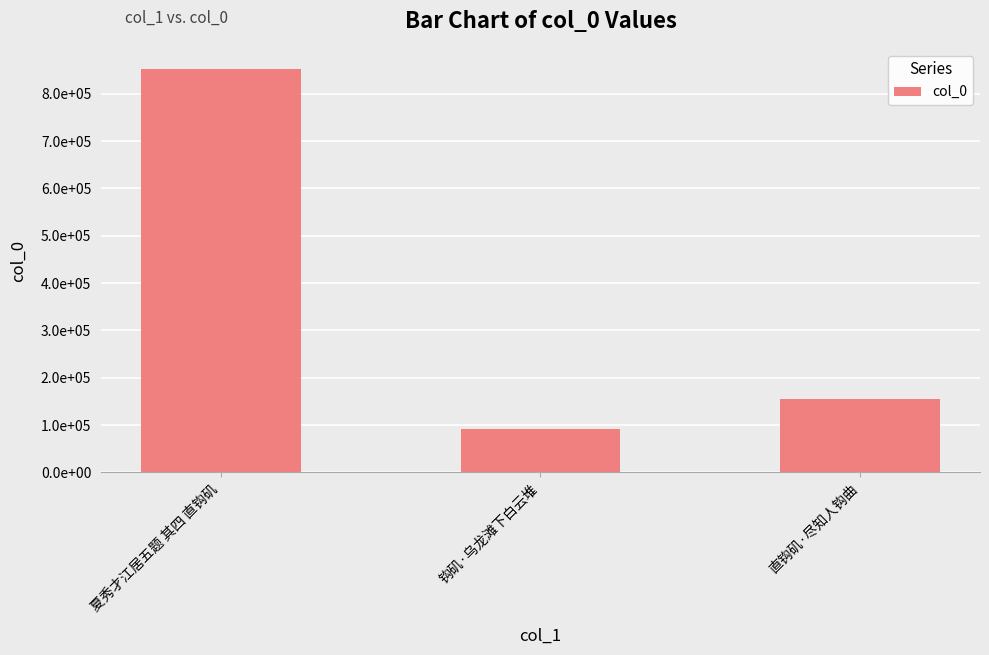

Approximately how many times larger is the value at 钩矶·乌龙滩下白云堆 compared to 直钩矶·尽知人钩曲?

0.6